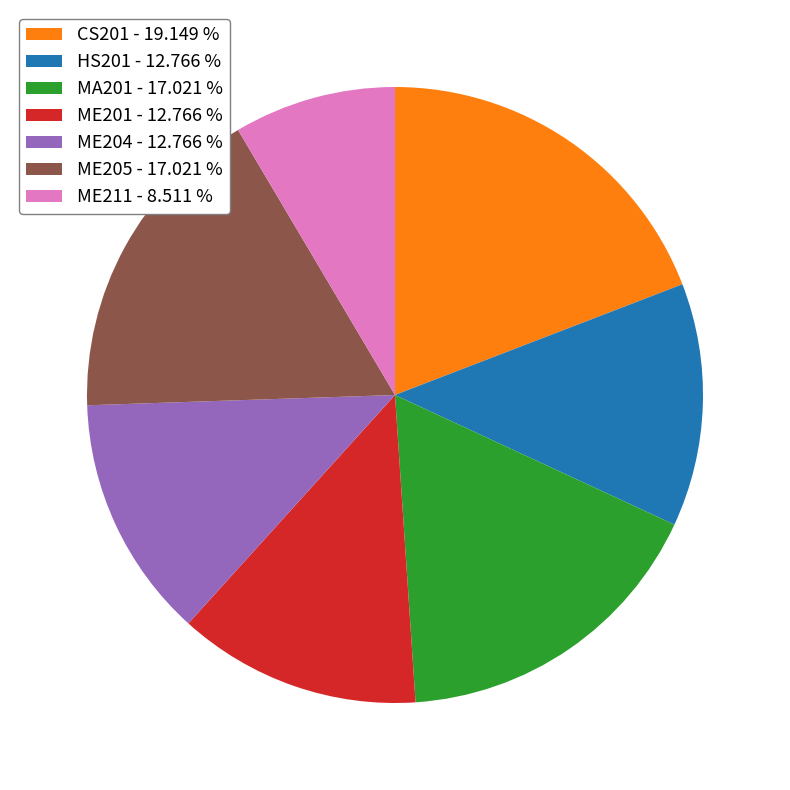

Is ME205 the majority of the pie?

No